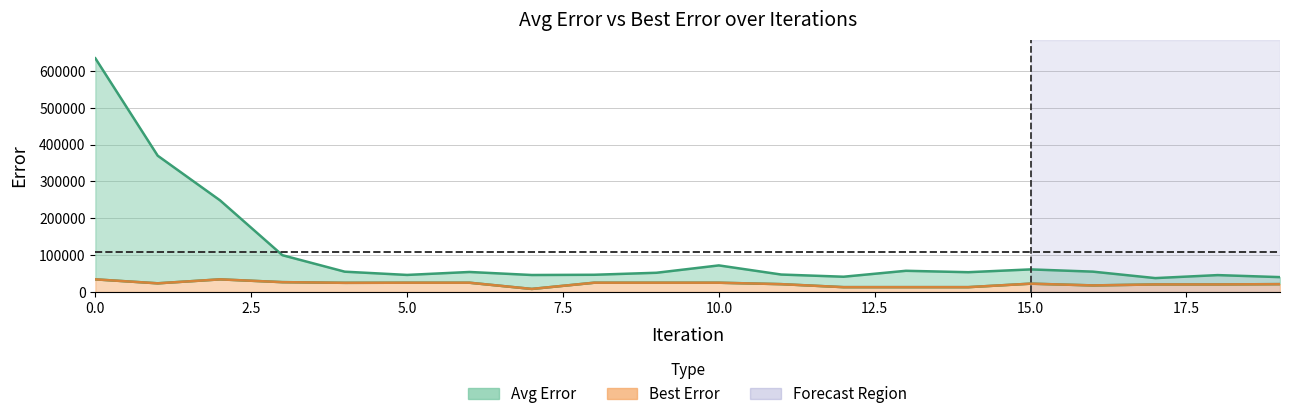

The Avg Error series shows 61282.3 at 15. True or false?

True